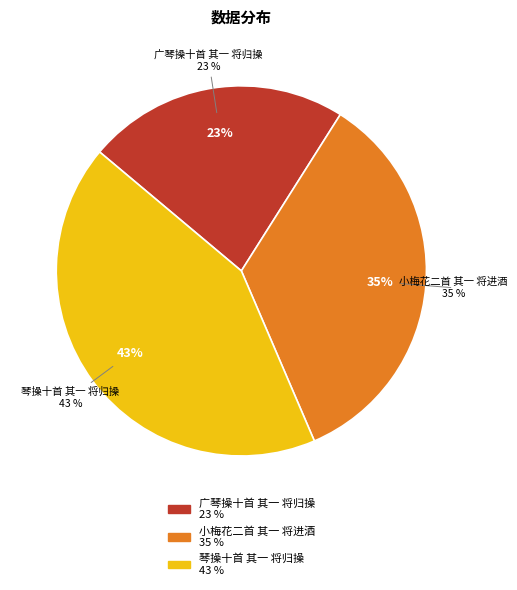

How many segments does this pie chart have?

3